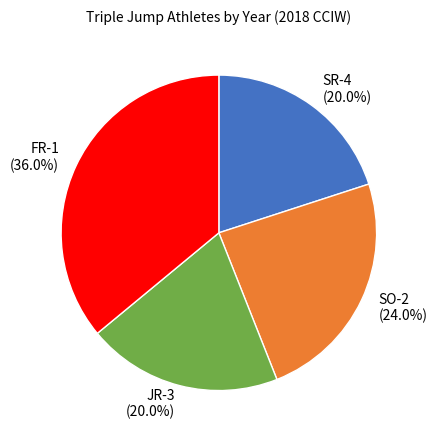

To the nearest percent, what is the difference between the largest and smallest slice percentages?

16%